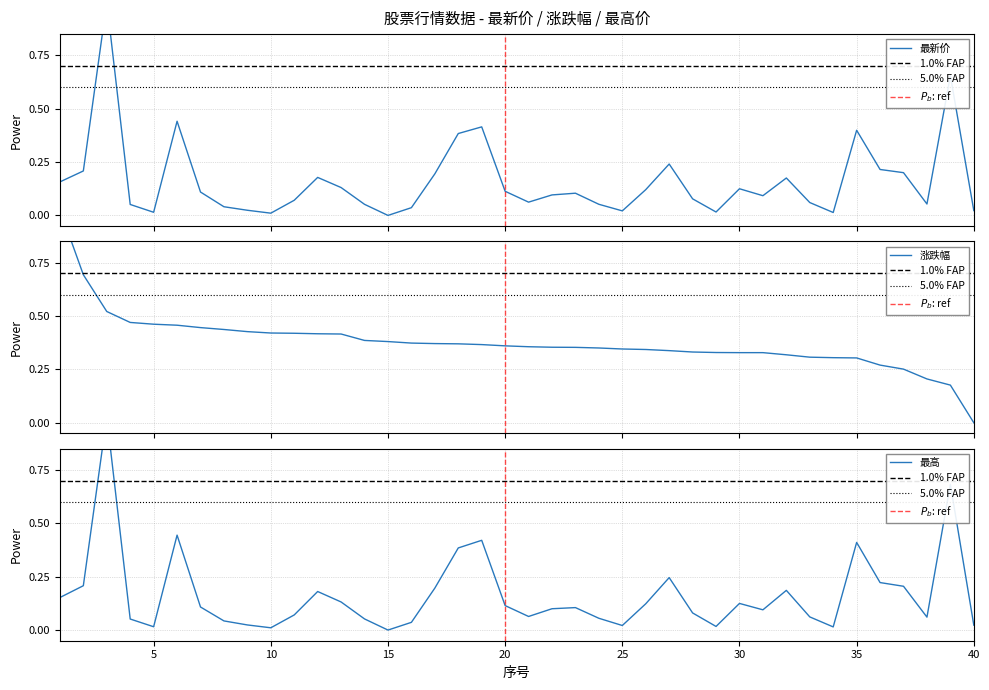

Where is the first local maximum for 最高?

3